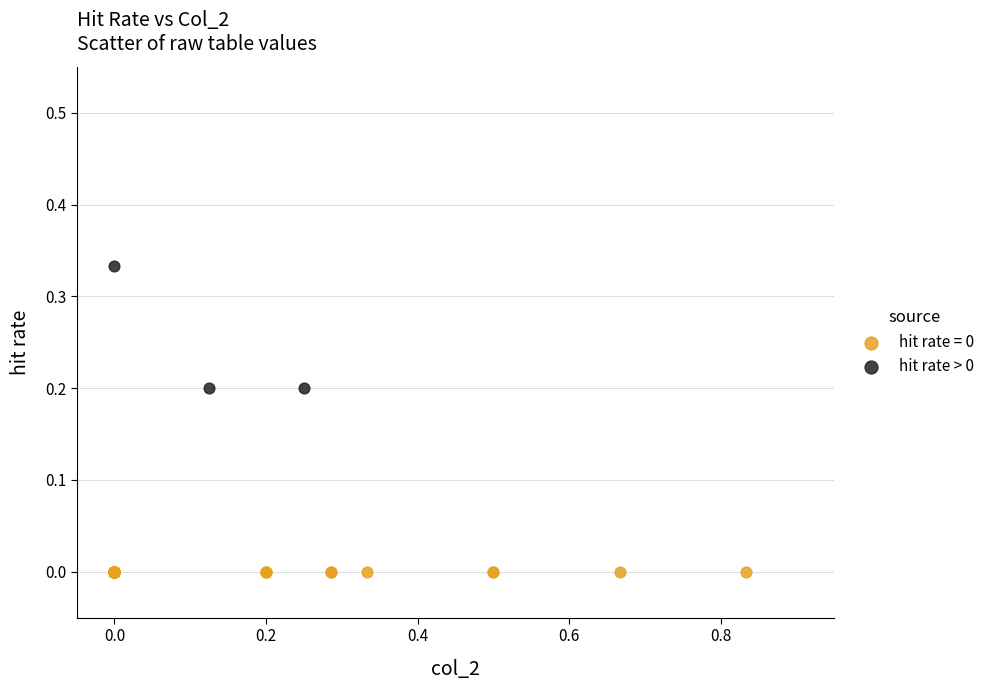

Which series contains the highest Y value?

hit rate > 0